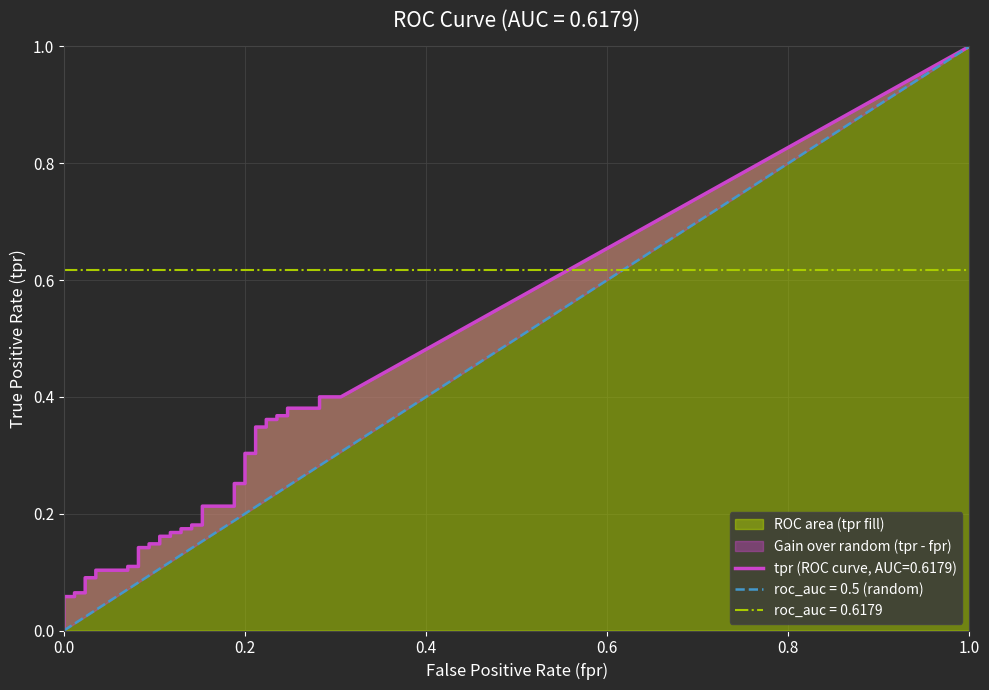

Between 6 and 33, which series saw the biggest shift?

tpr